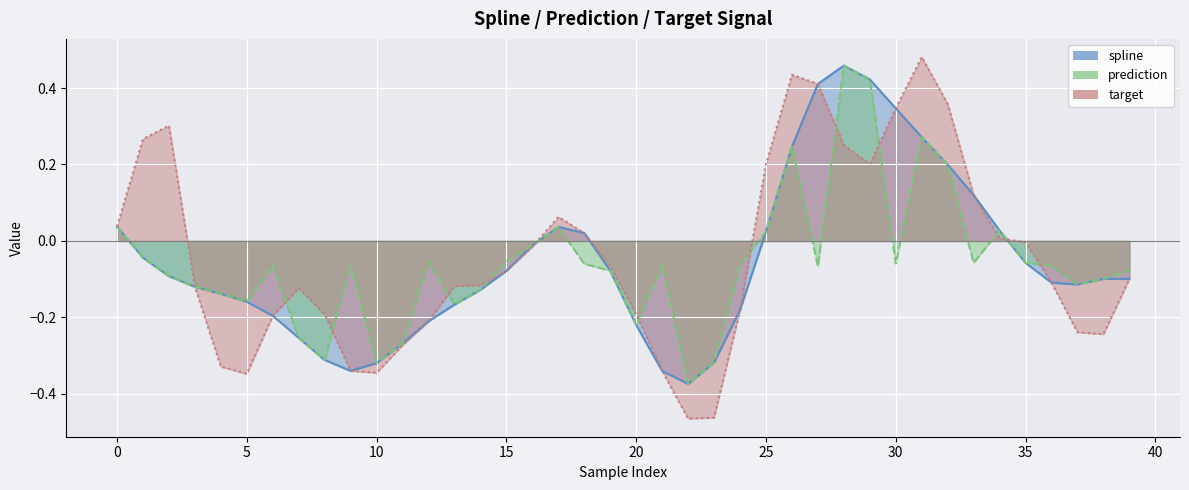

Reading left to right, what are all the values shown in this chart?

spline: 0=0.0	1=-0.0	2=-0.1	3=-0.1	4=-0.1	5=-0.2	6=-0.2	7=-0.3	8=-0.3	9=-0.3	10=-0.3	11=-0.3	12=-0.2	13=-0.2	14=-0.1	15=-0.1	16=-0.0	17=0.0	18=0.0	19=-0.1	20=-0.2	21=-0.3	22=-0.4	23=-0.3	24=-0.2	25=0.0	26=0.2	27=0.4	28=0.5	29=0.4	30=0.3	31=0.3	32=0.2	33=0.1	34=0.0	35=-0.1	36=-0.1	37=-0.1	38=-0.1	39=-0.1
prediction: 0=0.0	1=-0.0	2=-0.1	3=-0.1	4=-0.1	5=-0.2	6=-0.1	7=-0.3	8=-0.3	9=-0.1	10=-0.3	11=-0.3	12=-0.1	13=-0.2	14=-0.1	15=-0.1	16=-0.0	17=0.0	18=-0.1	19=-0.1	20=-0.2	21=-0.1	22=-0.4	23=-0.3	24=-0.1	25=0.0	26=0.2	27=-0.1	28=0.5	29=0.4	30=-0.1	31=0.3	32=0.2	33=-0.1	34=0.0	35=-0.1	36=-0.1	37=-0.1	38=-0.1	39=-0.1
target: 0=0.0	1=0.3	2=0.3	3=-0.1	4=-0.3	5=-0.3	6=-0.2	7=-0.1	8=-0.2	9=-0.3	10=-0.3	11=-0.3	12=-0.2	13=-0.1	14=-0.1	15=-0.1	16=-0.0	17=0.1	18=0.0	19=-0.1	20=-0.2	21=-0.3	22=-0.5	23=-0.5	24=-0.2	25=0.2	26=0.4	27=0.4	28=0.3	29=0.2	30=0.3	31=0.5	32=0.4	33=0.1	34=0.0	35=-0.0	36=-0.1	37=-0.2	38=-0.2	39=-0.1